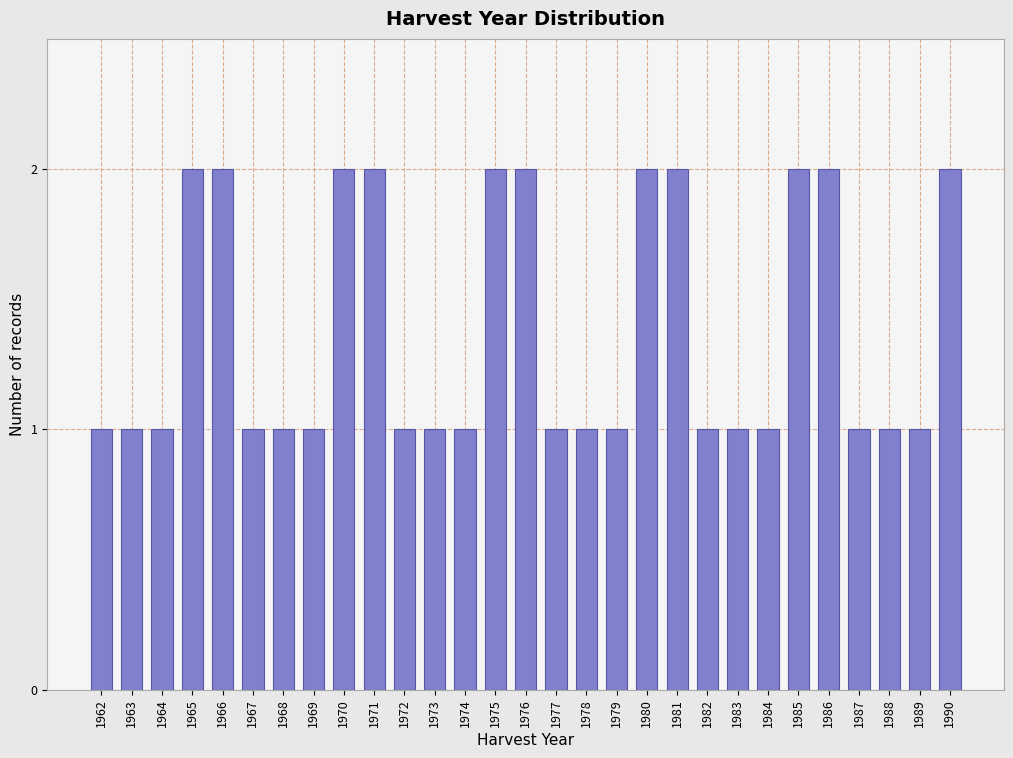

Reading left to right, list all the values displayed in this chart.

1962=1	1963=1	1964=1	1965=2	1966=2	1967=1	1968=1	1969=1	1970=2	1971=2	1972=1	1973=1	1974=1	1975=2	1976=2	1977=1	1978=1	1979=1	1980=2	1981=2	1982=1	1983=1	1984=1	1985=2	1986=2	1987=1	1988=1	1989=1	1990=2